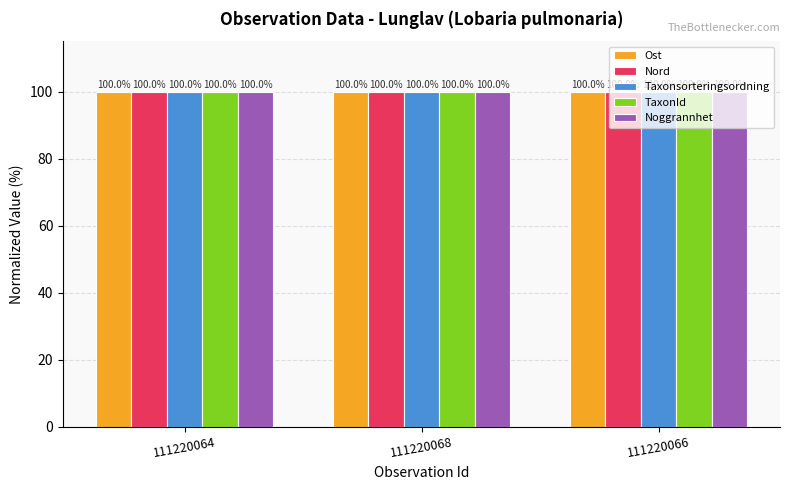

At how many categories does at least one series exceed 99?

3